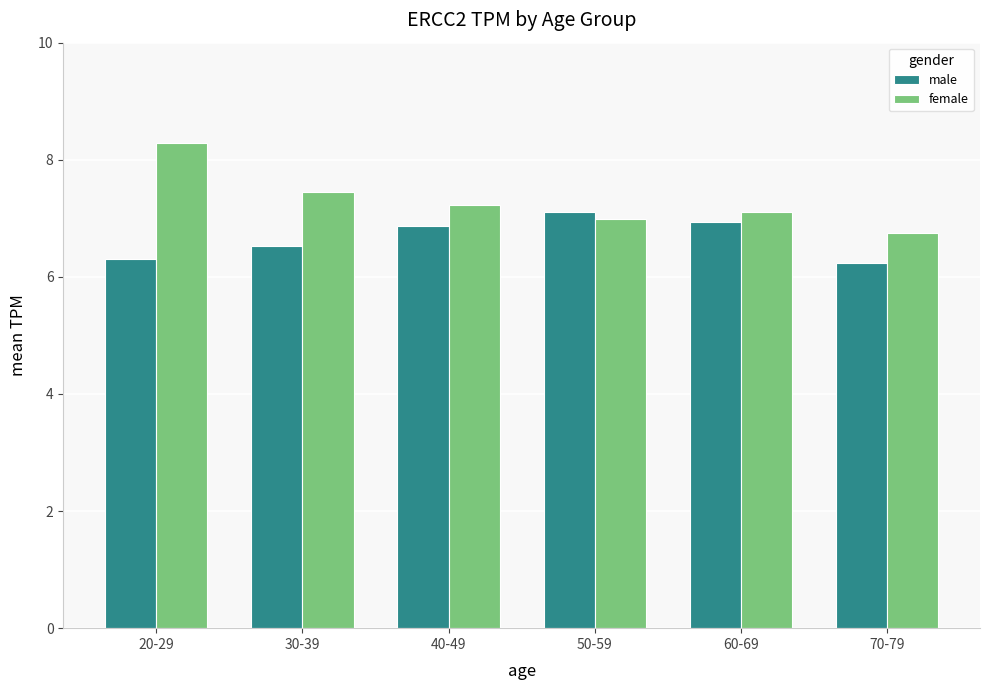

List the series in order of their overall mean, highest first.

female, male